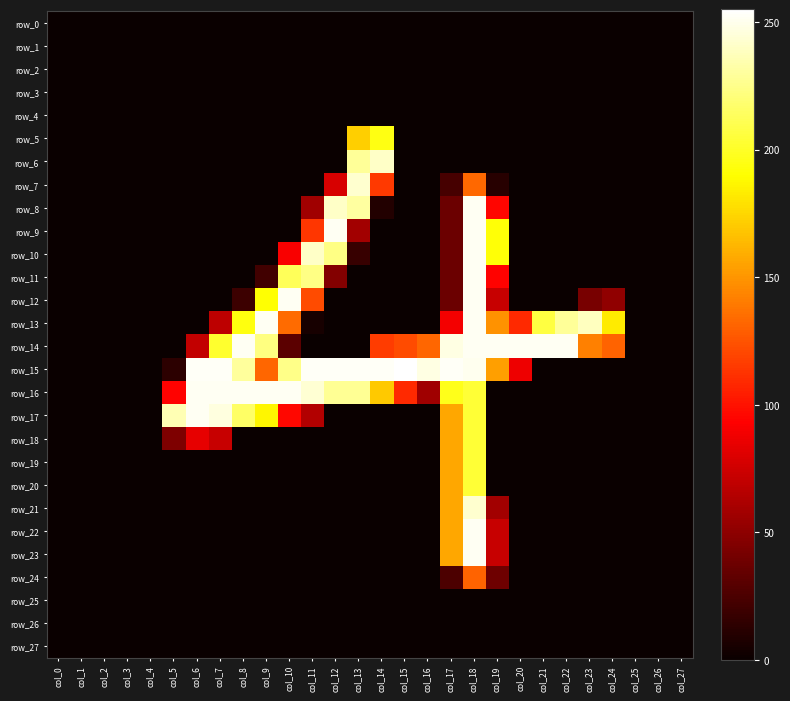

What is the difference between the maximum and minimum values in the row_7 series?

243